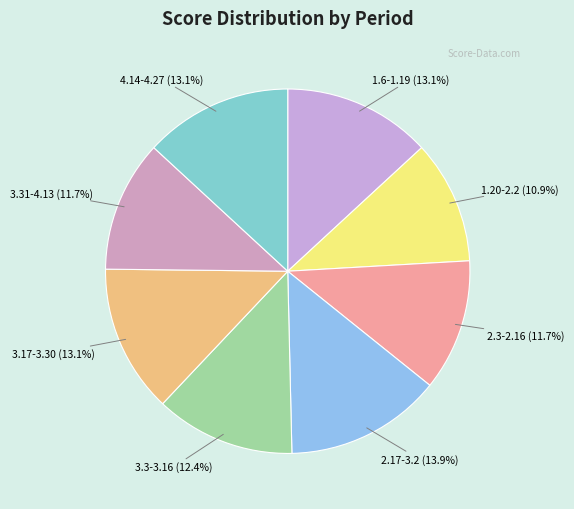

To the nearest percent, what percentage of the pie is 3.17-3.30?

13%